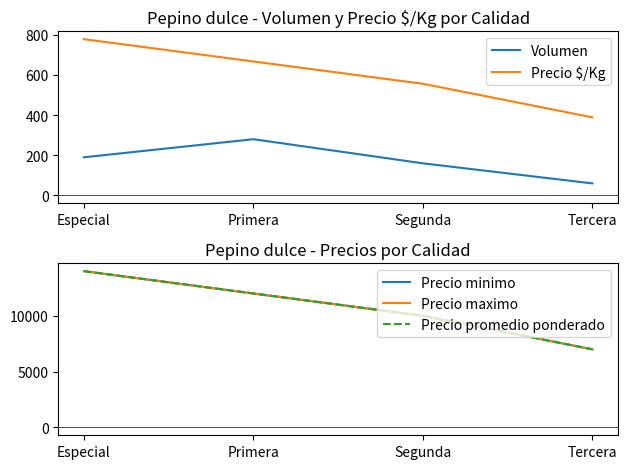

True or false: Volumen has more than 2 interior local peaks.

False